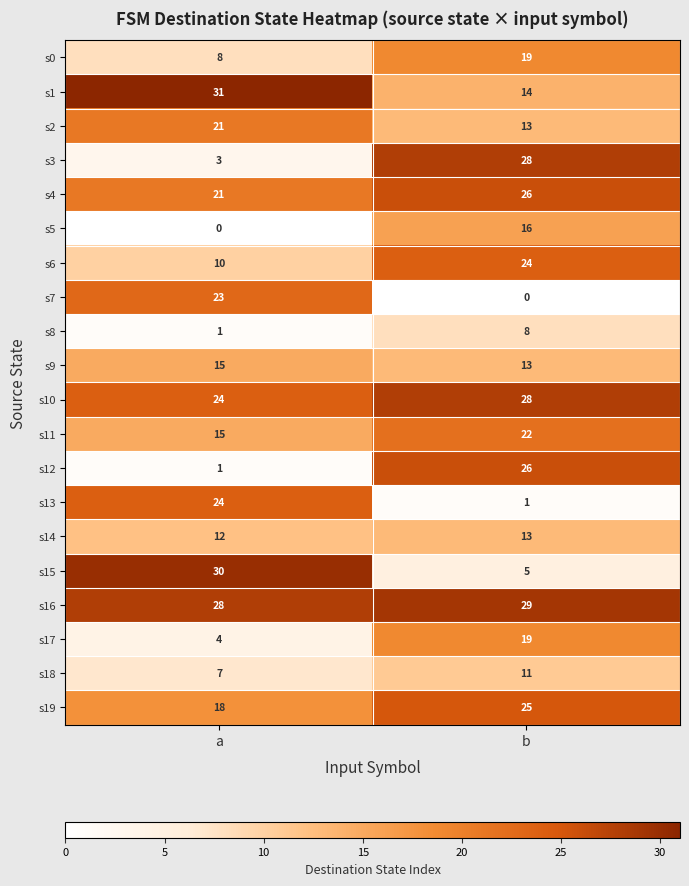

Which label corresponds to the largest value in the chart?

a